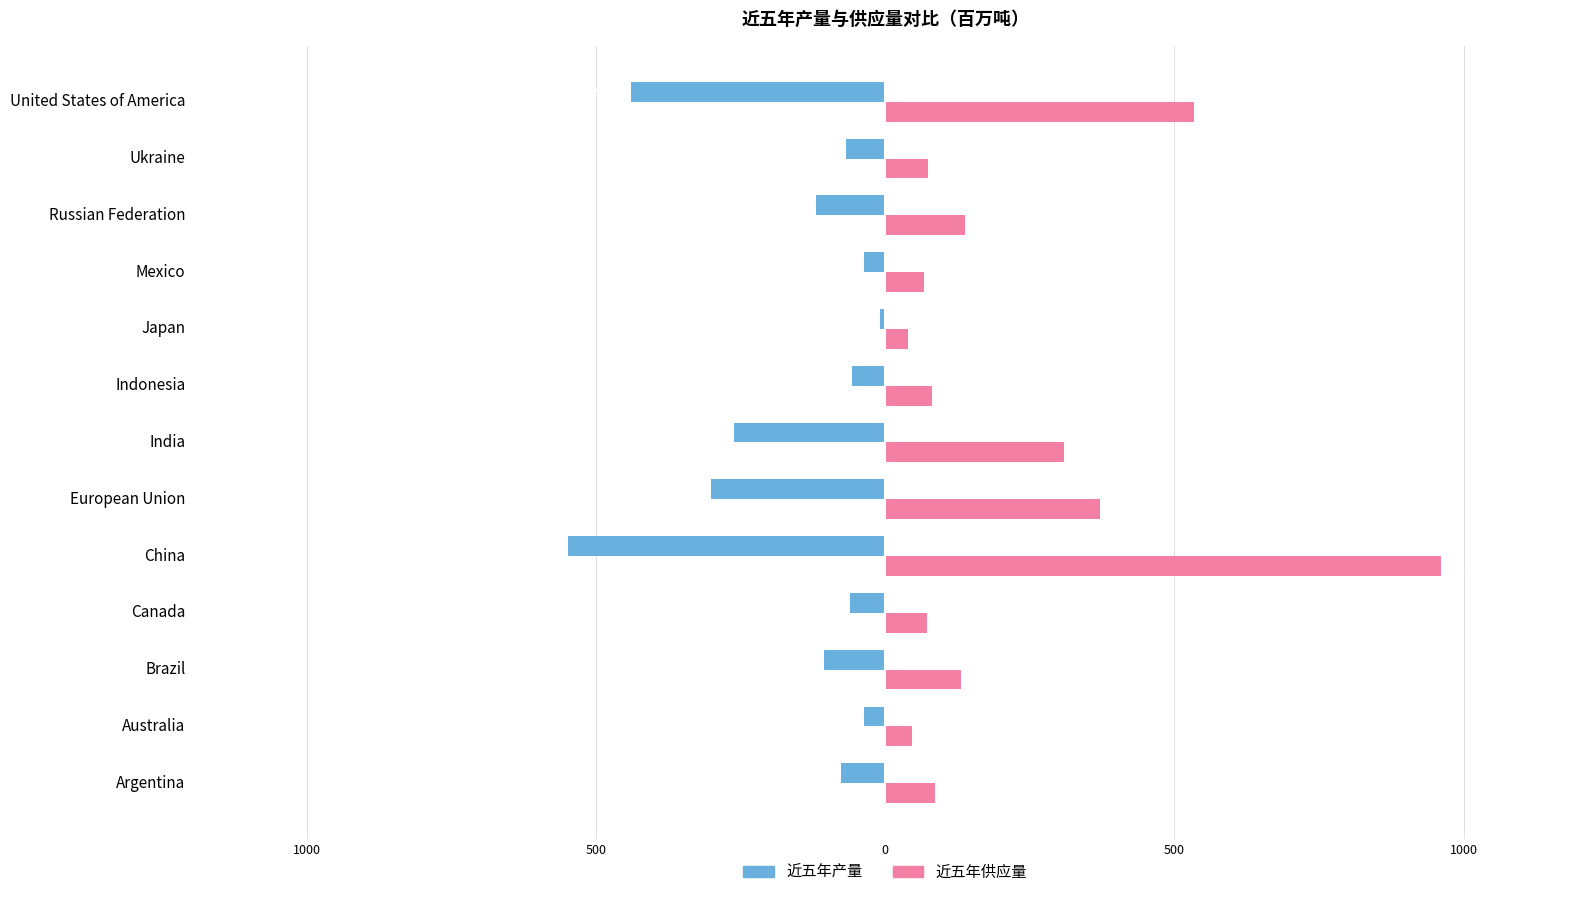

Which series has the widest spread of values?

近五年供应量